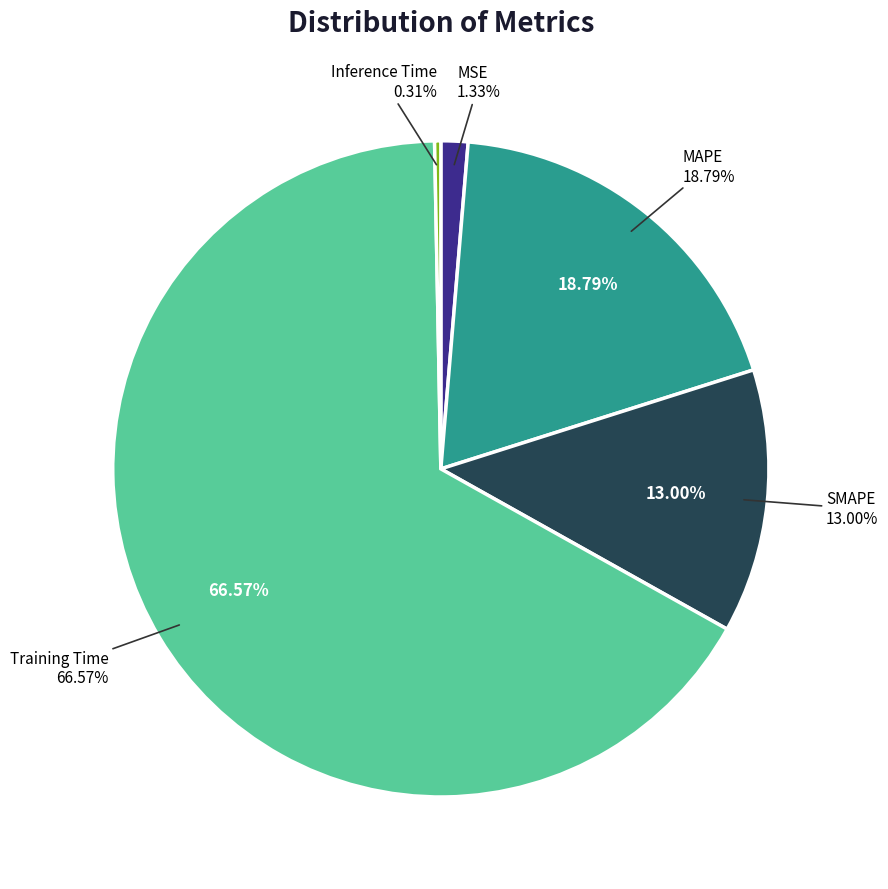

Which slice is the largest?

Training Time